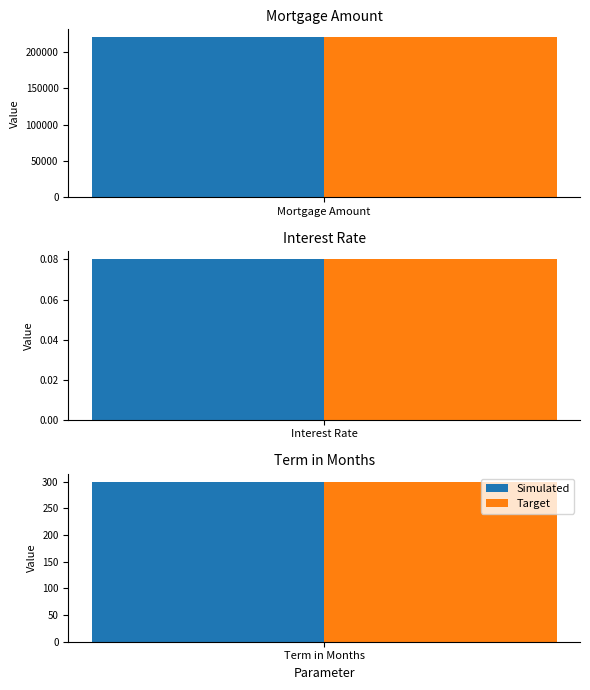

What is the sum of the Target values at Mortgage Amount and Term in Months?

220300.0